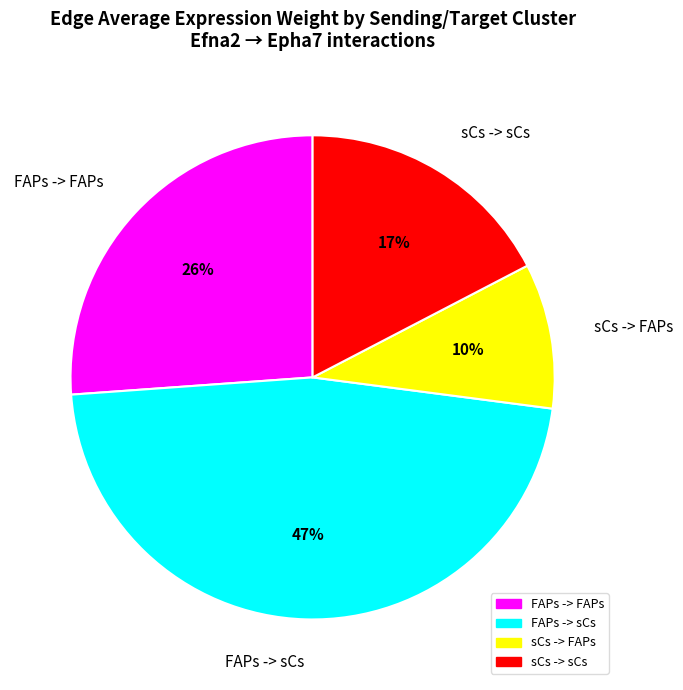

Rank the categories by value from lowest to highest.

sCs -> FAPs, sCs -> sCs, FAPs -> FAPs, FAPs -> sCs